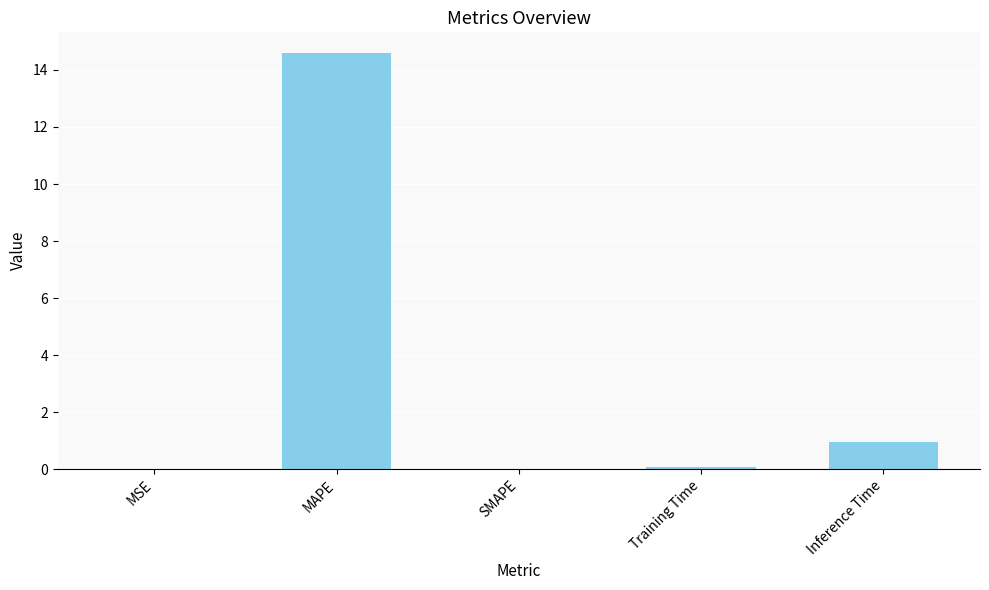

At which label is the value closest to 7?

Inference Time